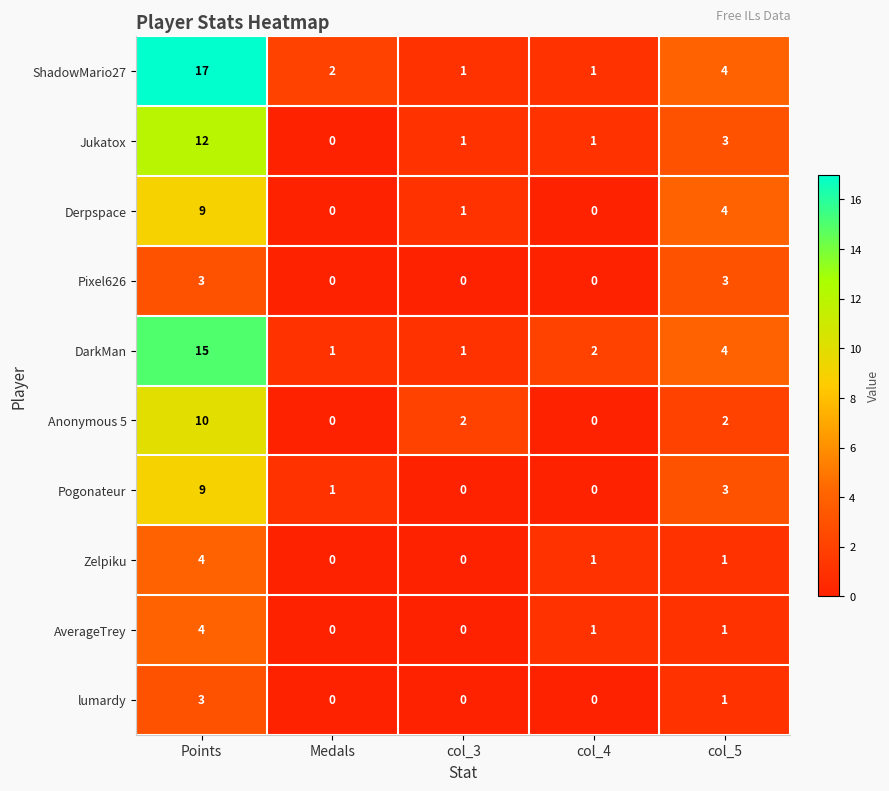

Which series has the largest total across all categories?

ShadowMario27